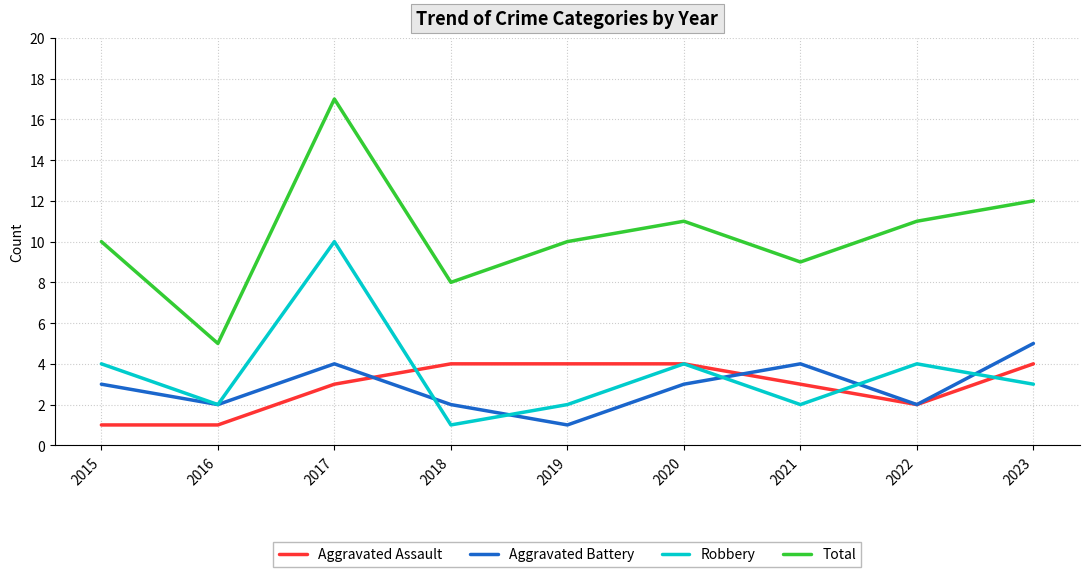

What is the sum of the Aggravated Battery values at 2017 and 2021?

8